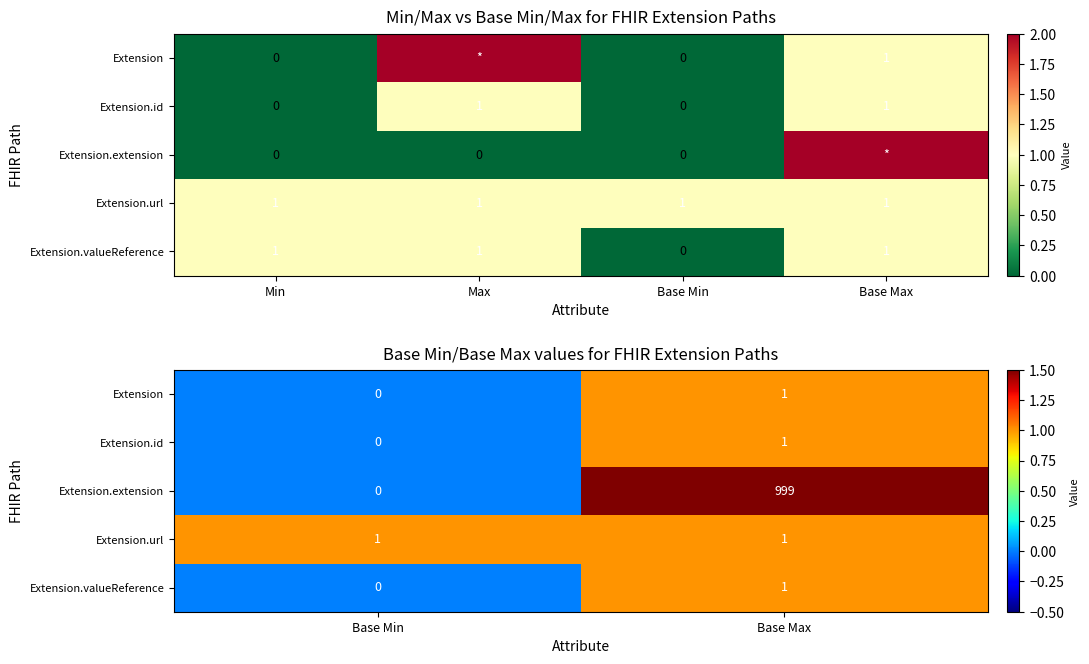

What is the difference between the maximum and minimum values in the Extension series?

1.0